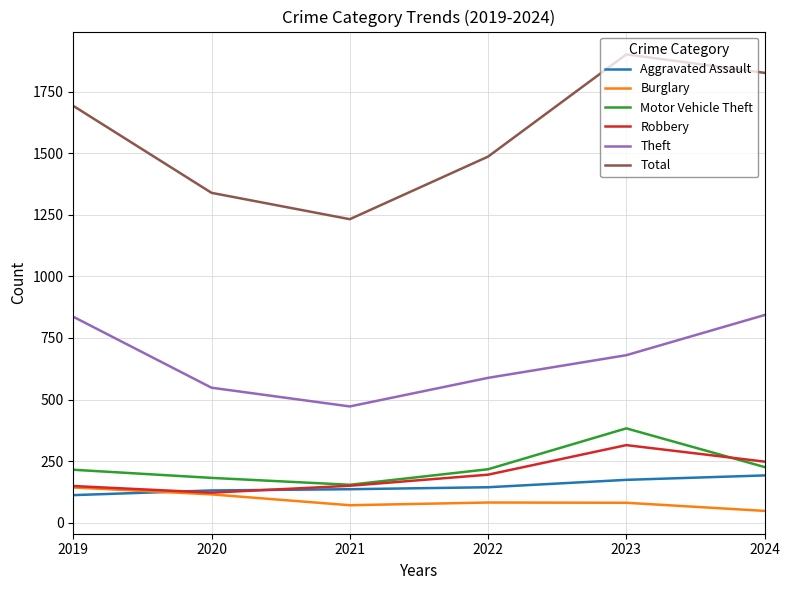

What is the smallest value displayed?

48